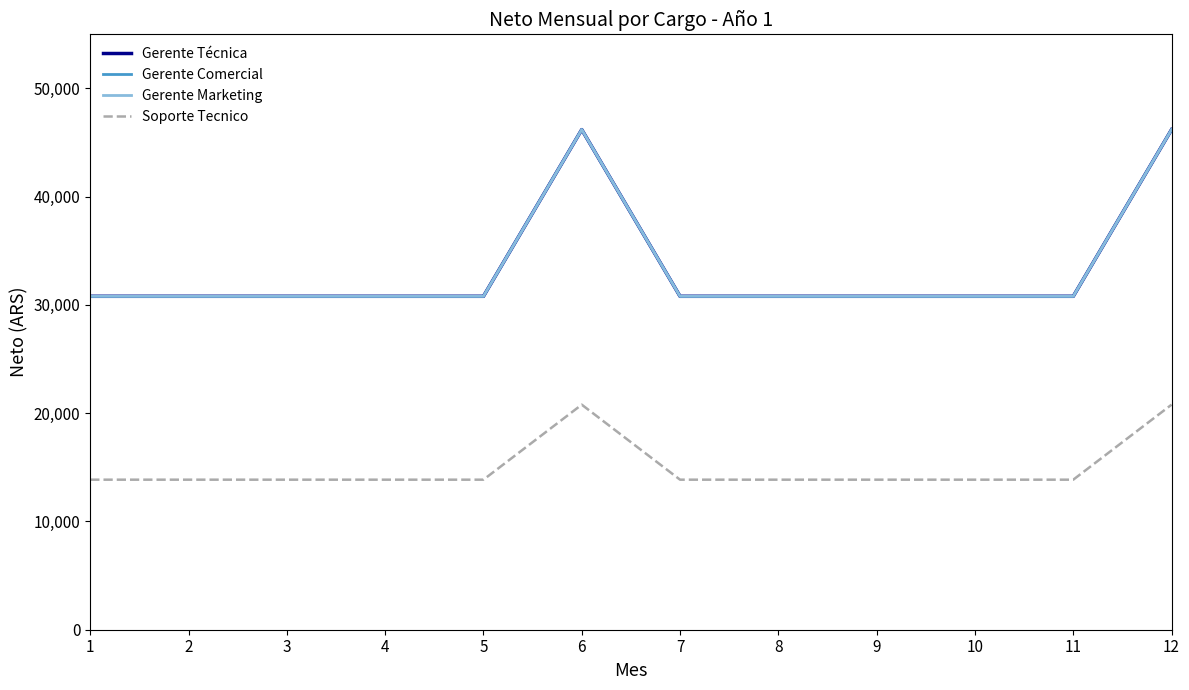

Is the value of Gerente Comercial at 5 greater than the value of Gerente Técnica at 12?

No